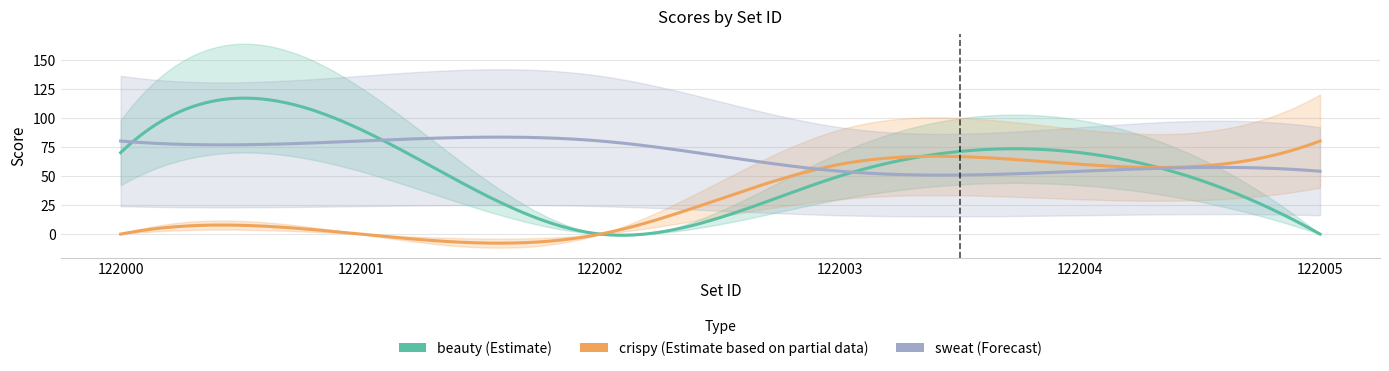

What is the difference between the maximum and minimum values in the beauty series?

90